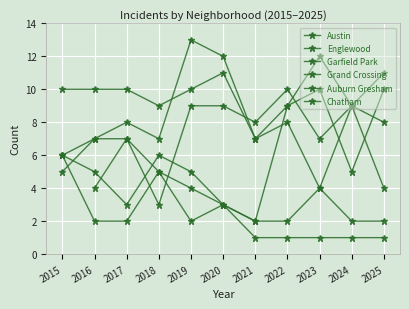

What is the difference between the highest and lowest values at 2019?

11.0